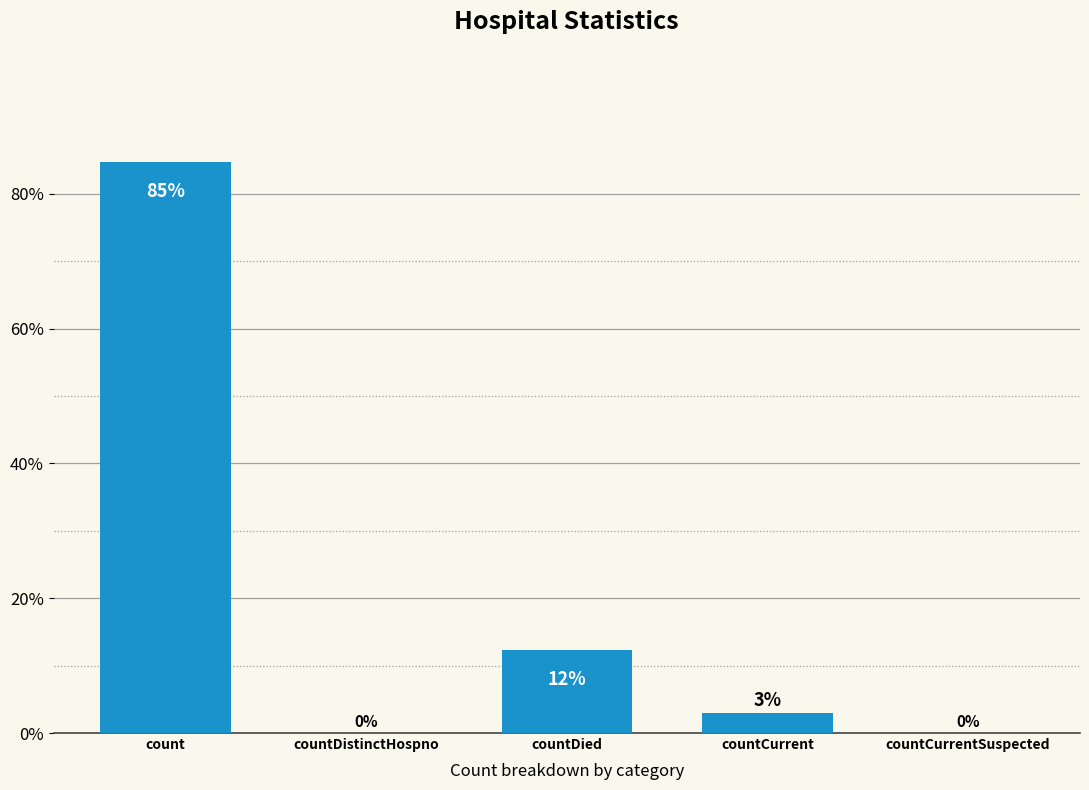

The value at countCurrentSuspected is 0.0. True or false?

True